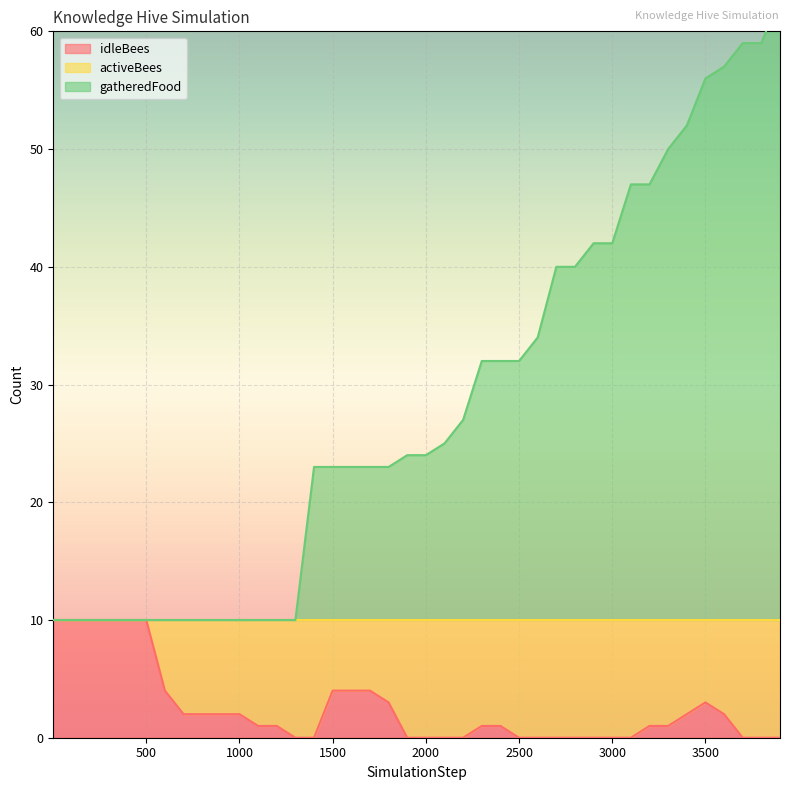

The value of gatheredFood at 400 is 10. True or false?

True